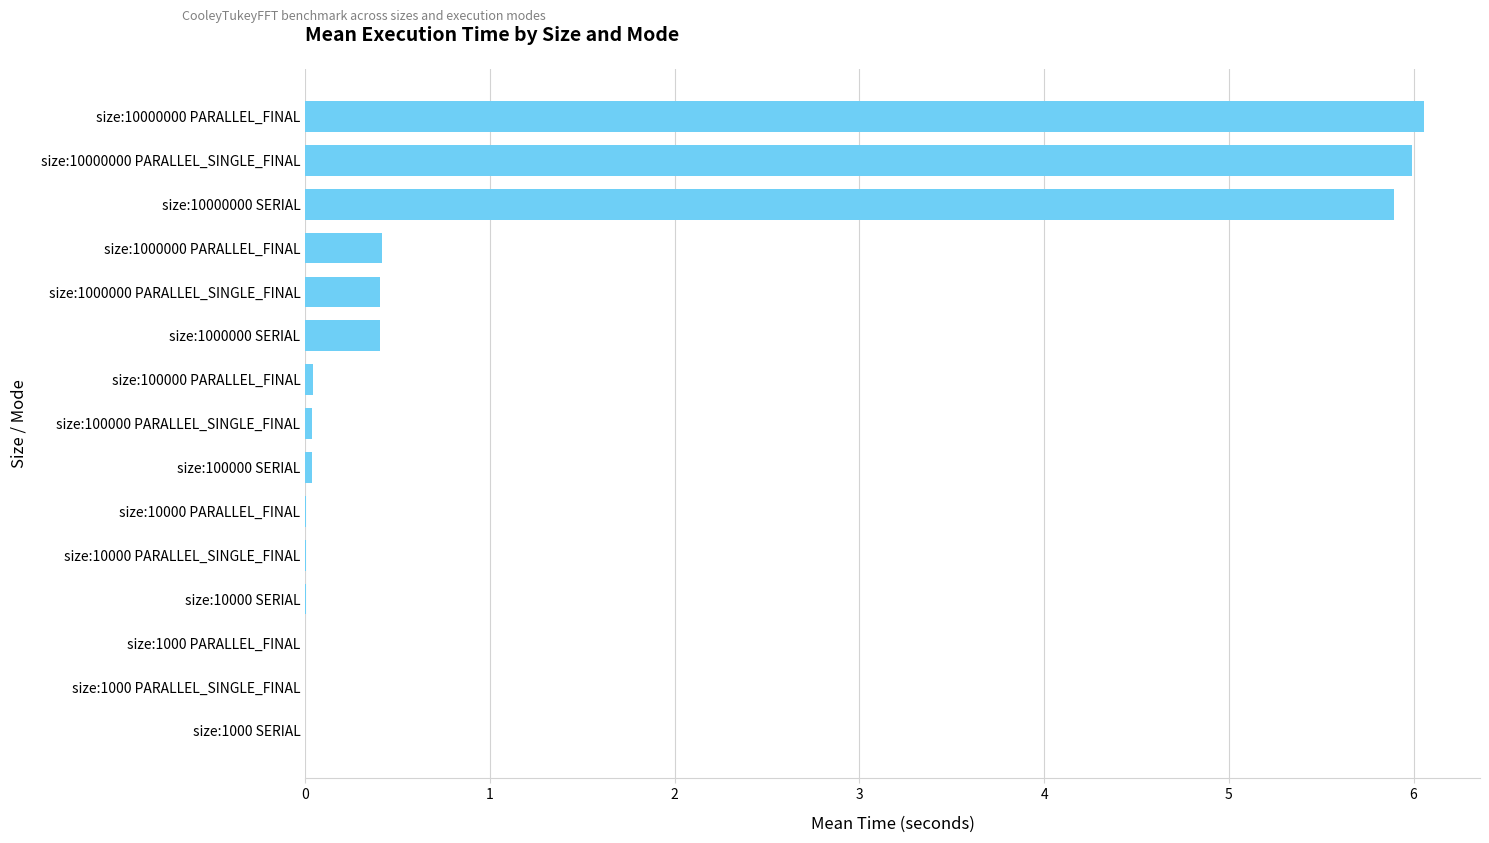

What is the approximate value at size:10000000 PARALLEL_SINGLE_FINAL?

6.0